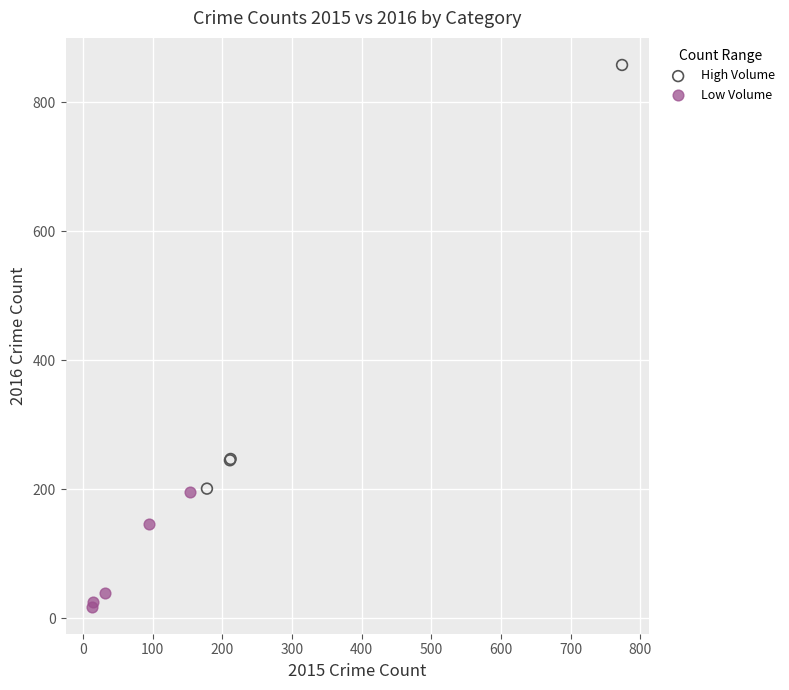

What are all the series names shown in the legend?

High Volume, Low Volume